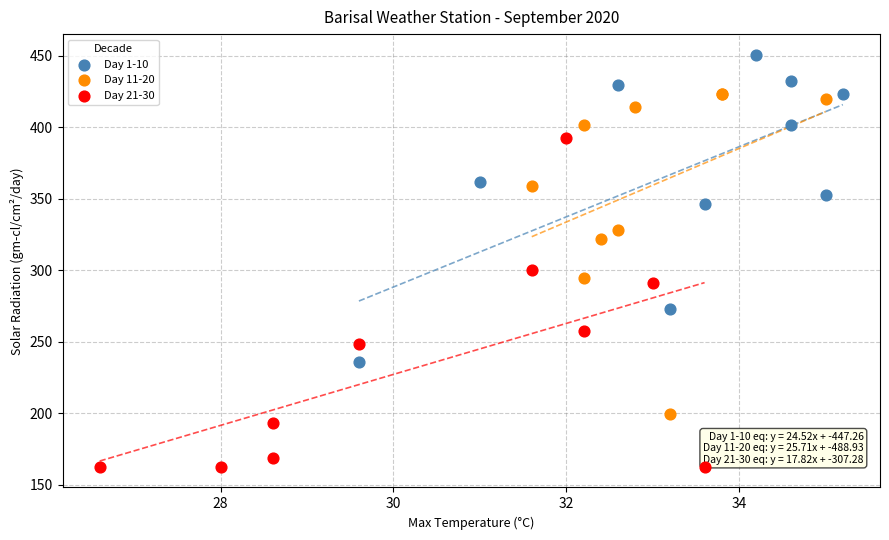

Which series has the widest spread of Y values?

Day 21-30